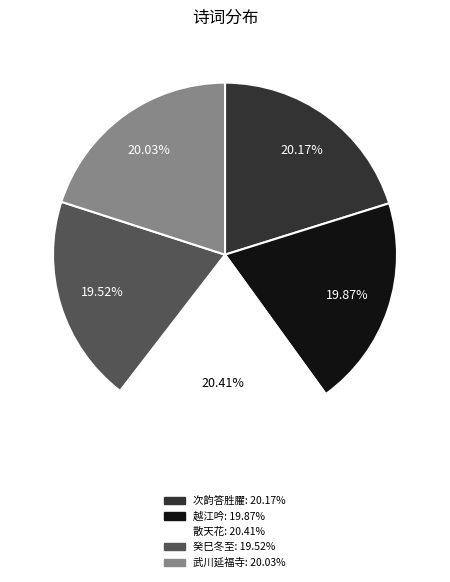

Is there a majority slice in this chart?

No